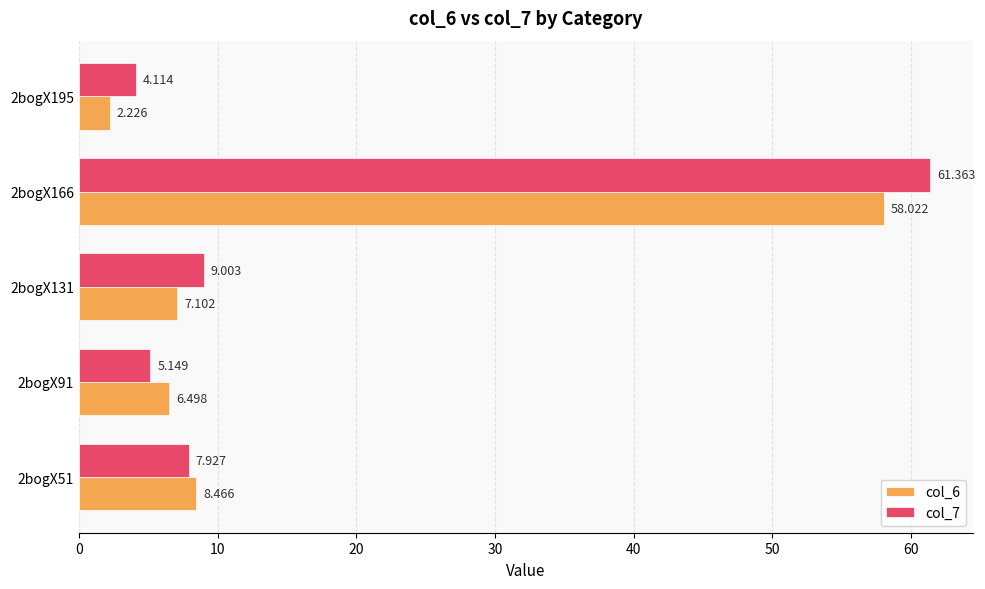

Is the value of col_6 at 2bogX131 greater than the value of col_7 at 2bogX131?

No